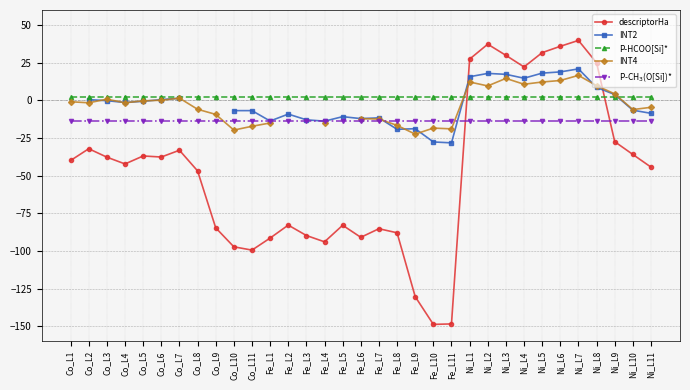

Which series changed the most between Fe_L3 and Fe_L9?

descriptorHa